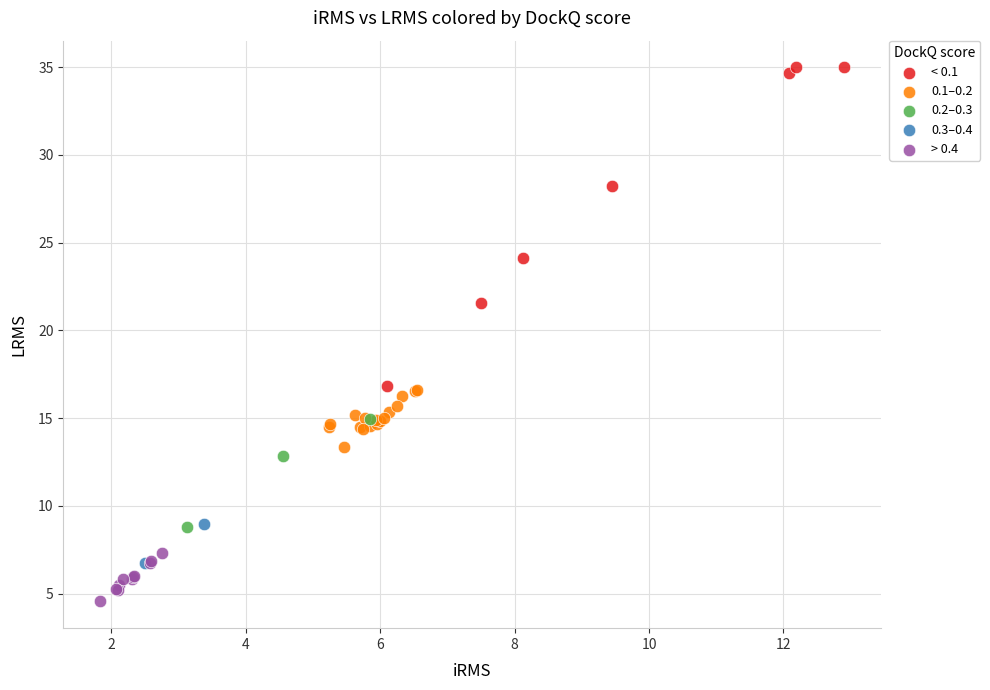

Which series reaches the maximum Y coordinate?

< 0.1